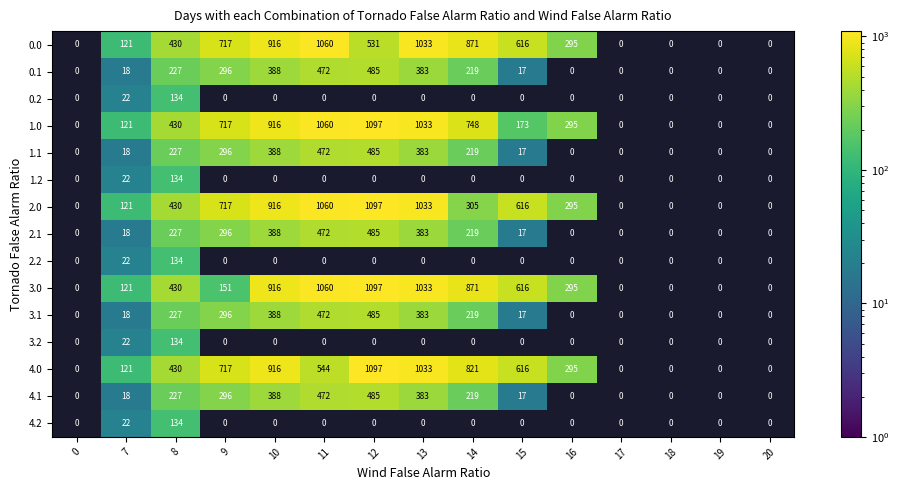

Is it true that 4.2 equals 200.3 at 8?

False